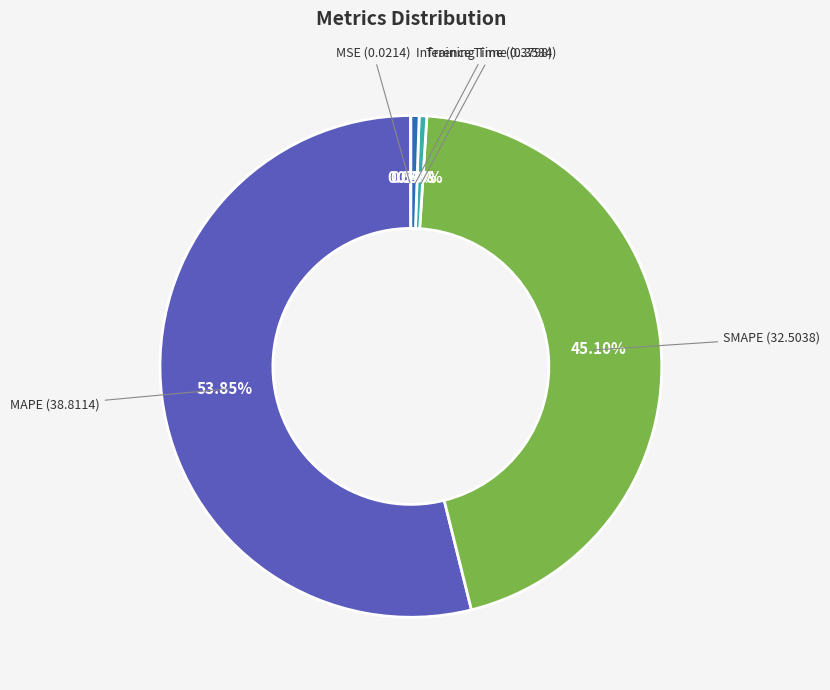

Is there a majority slice in this chart?

Yes